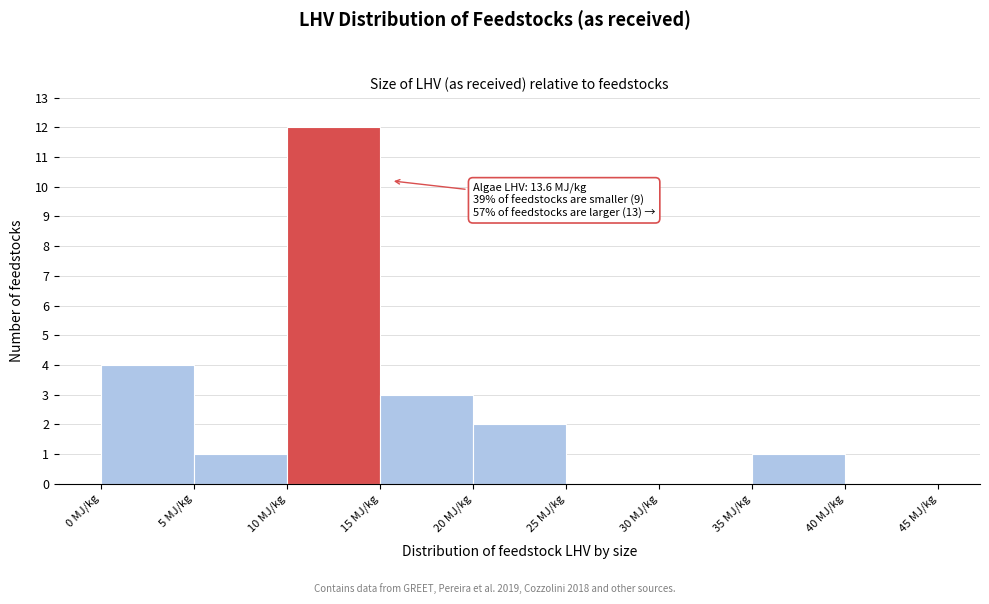

Over which range of the x-axis is the bar tallest?

10 to 15